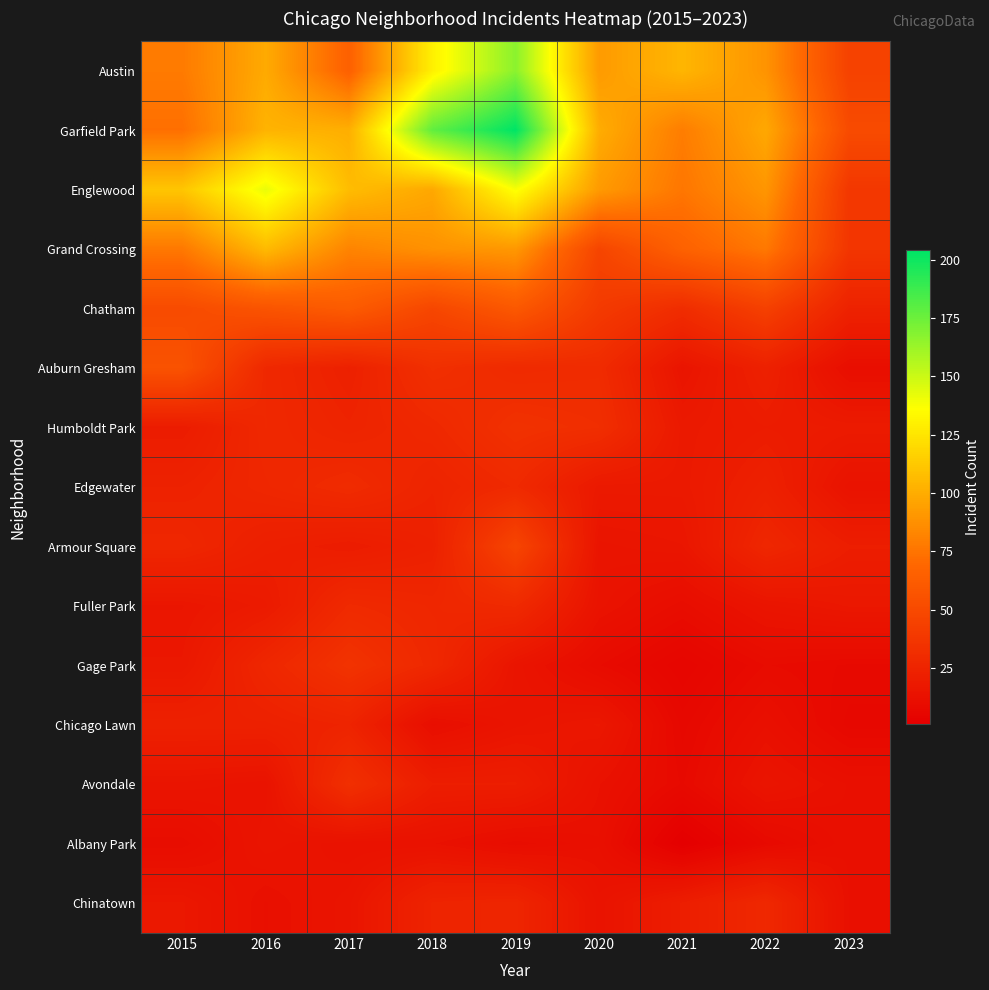

Rank the series by their maximum value, from highest to lowest.

Garfield Park, Austin, Englewood, Grand Crossing, Chatham, Auburn Gresham, Armour Square, Gage Park, Humboldt Park, Avondale, Edgewater, Fuller Park, Chinatown, Chicago Lawn, Albany Park